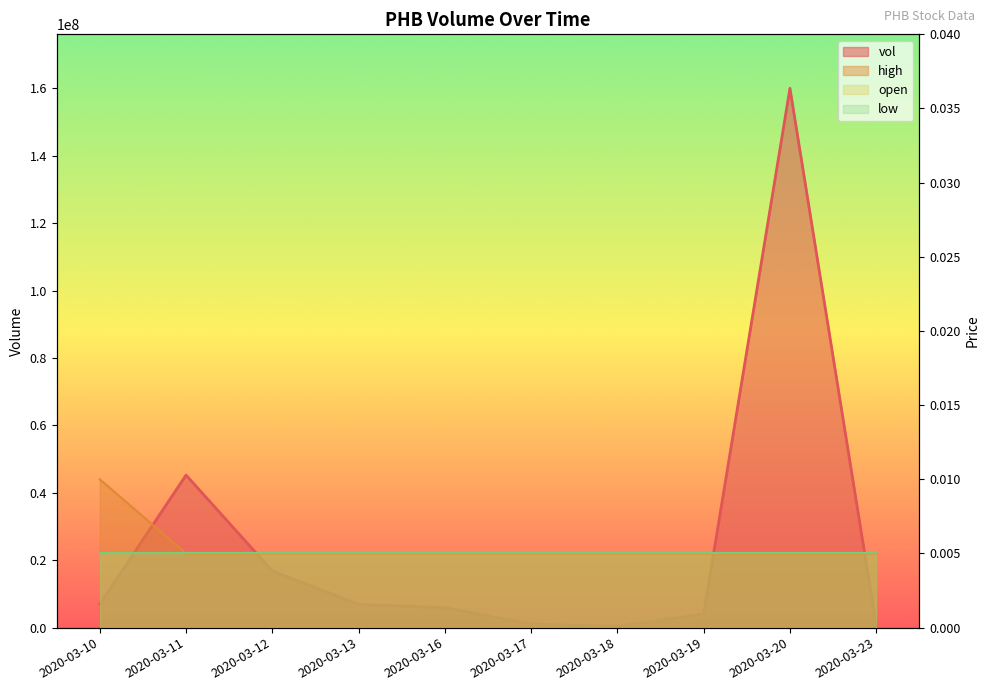

How many lines are shown in the chart?

2